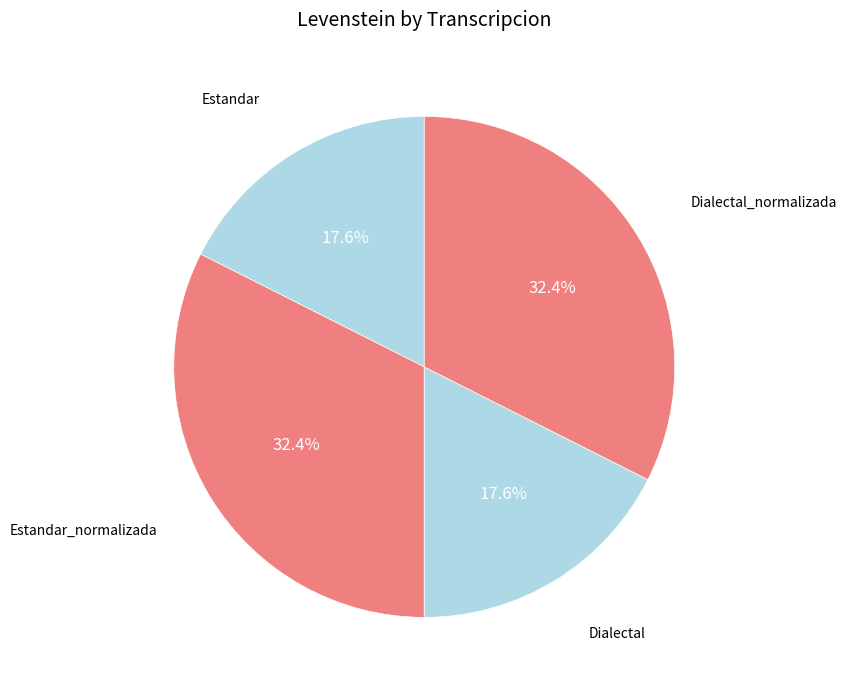

Which slice is the largest?

Estandar_normalizada